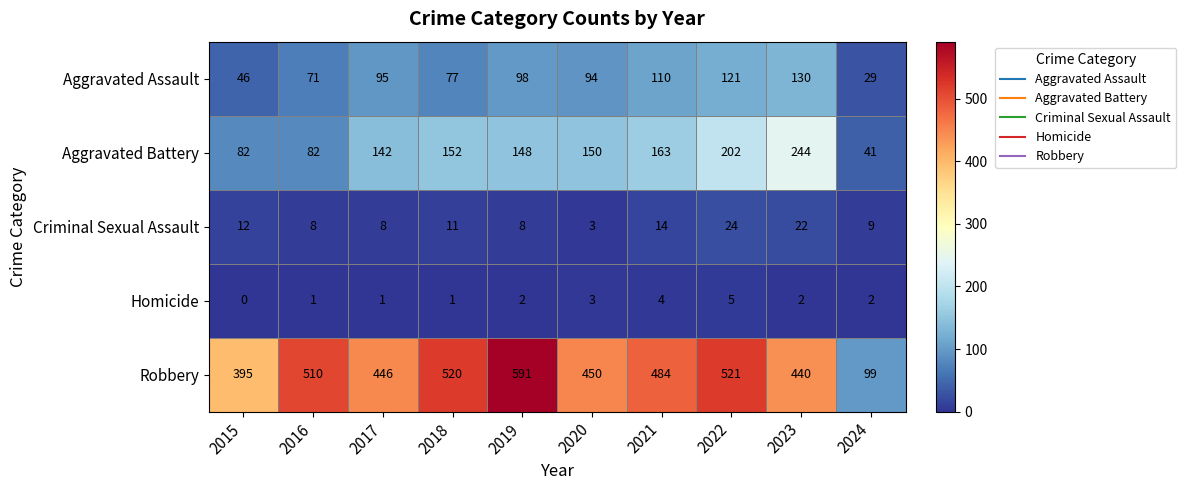

At which label is Criminal Sexual Assault closest to 13?

2015